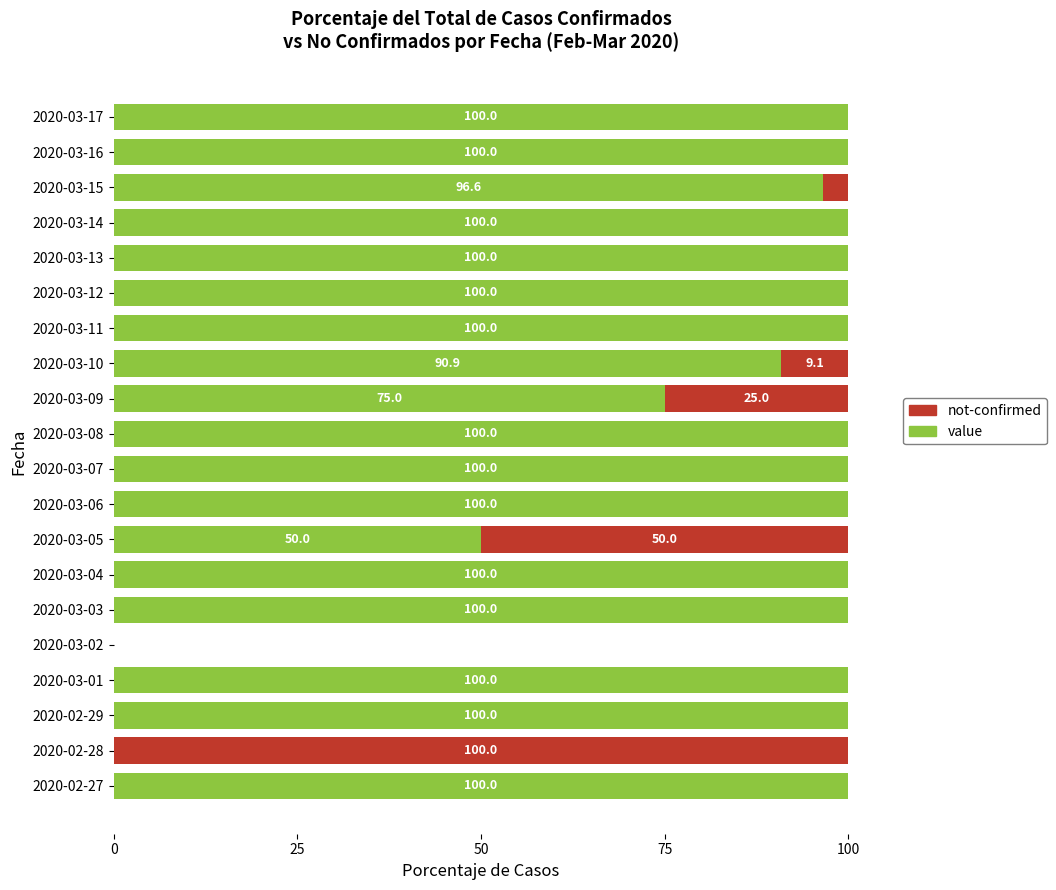

What is the maximum value for value?

100.0